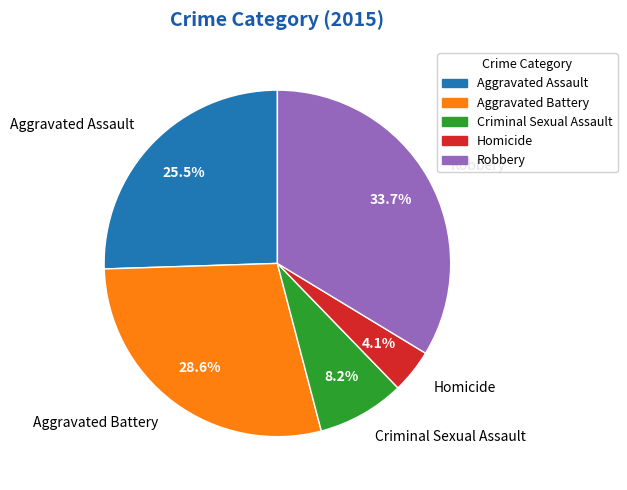

Combined, do Robbery and Aggravated Assault account for over 50%?

Yes